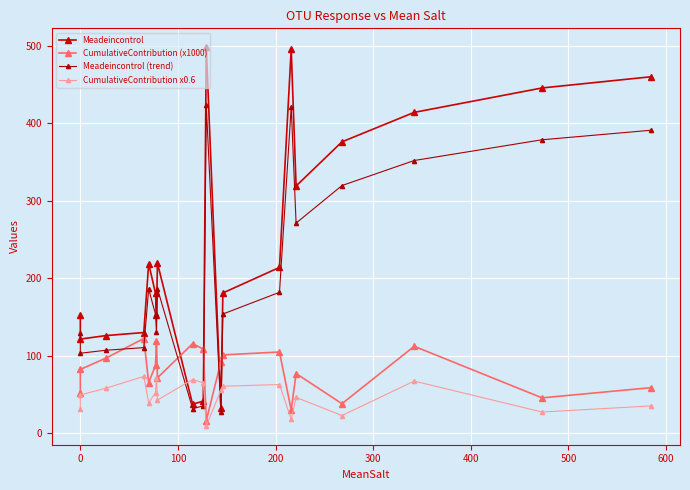

The CumulativeContribution (x1000) series shows 21.0 at 14. True or false?

False